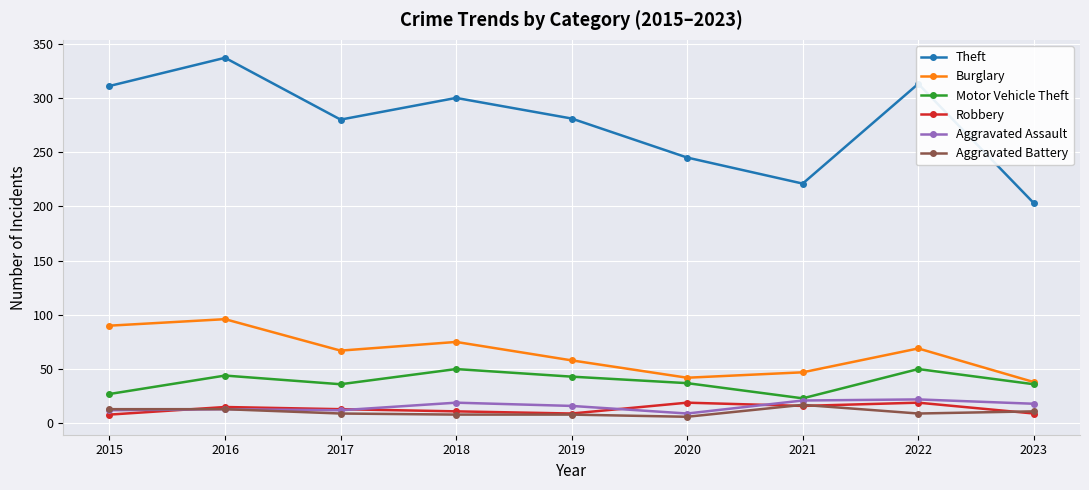

True or false: Burglary and Aggravated Battery cross at least once.

False